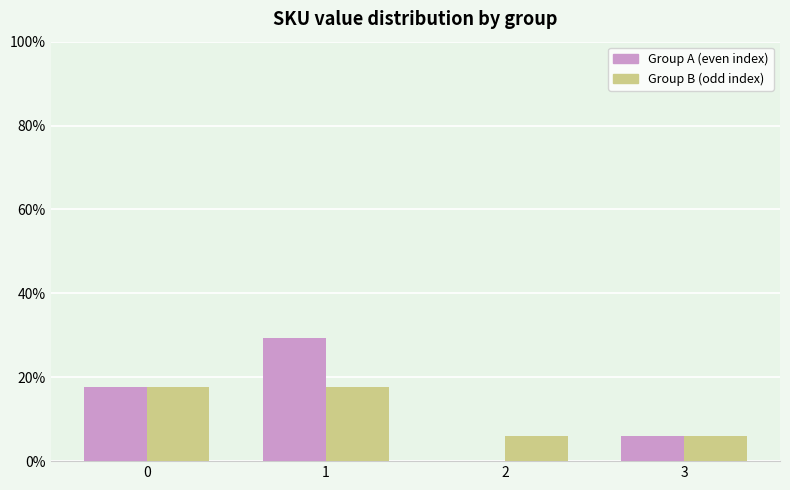

What is the sum of the Group B (odd index) values at 3 and 0?

23.5